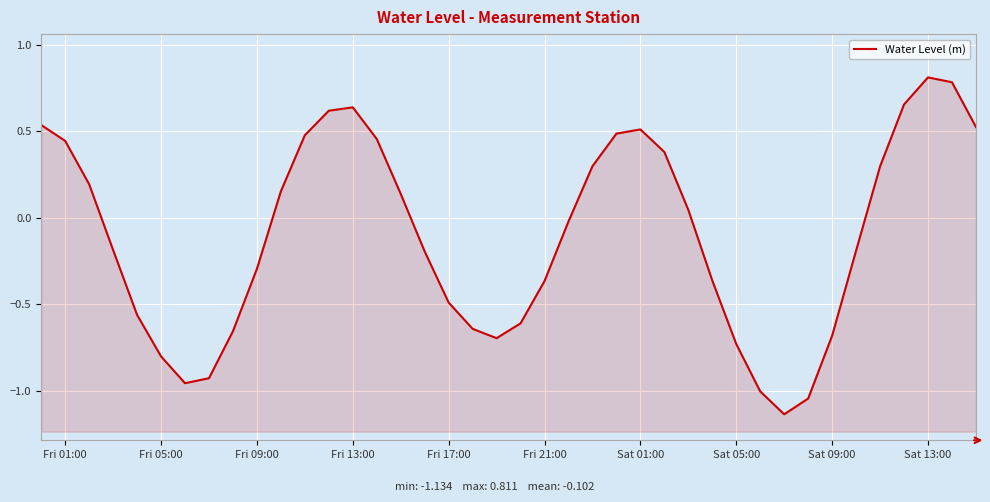

Count the number of data series in this chart.

1